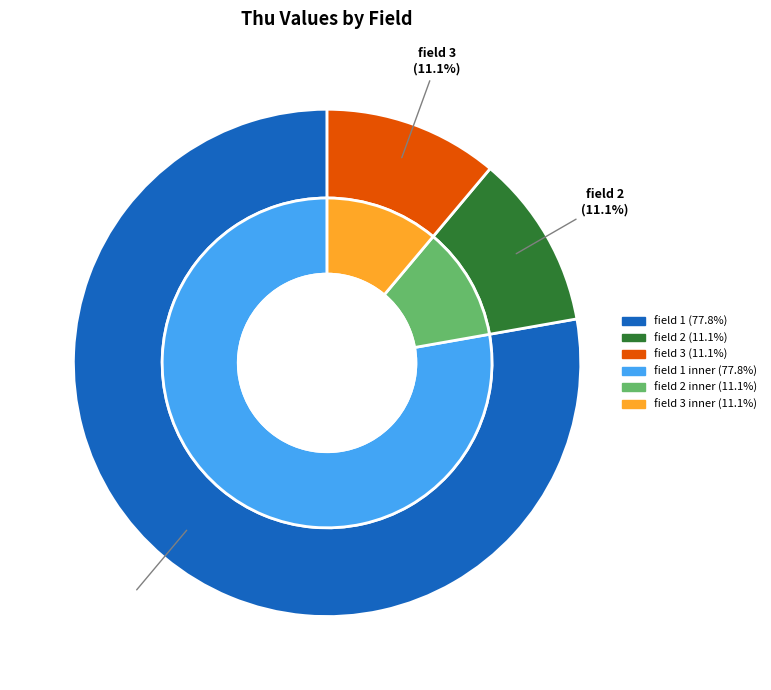

The field 1 slice represents 78% of the pie. True or false?

True